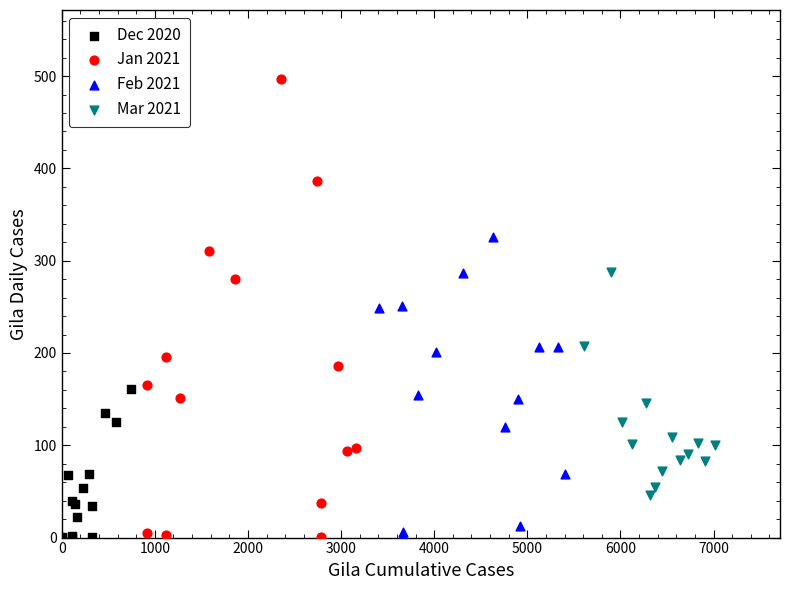

Which series reaches the maximum Y coordinate?

Jan 2021